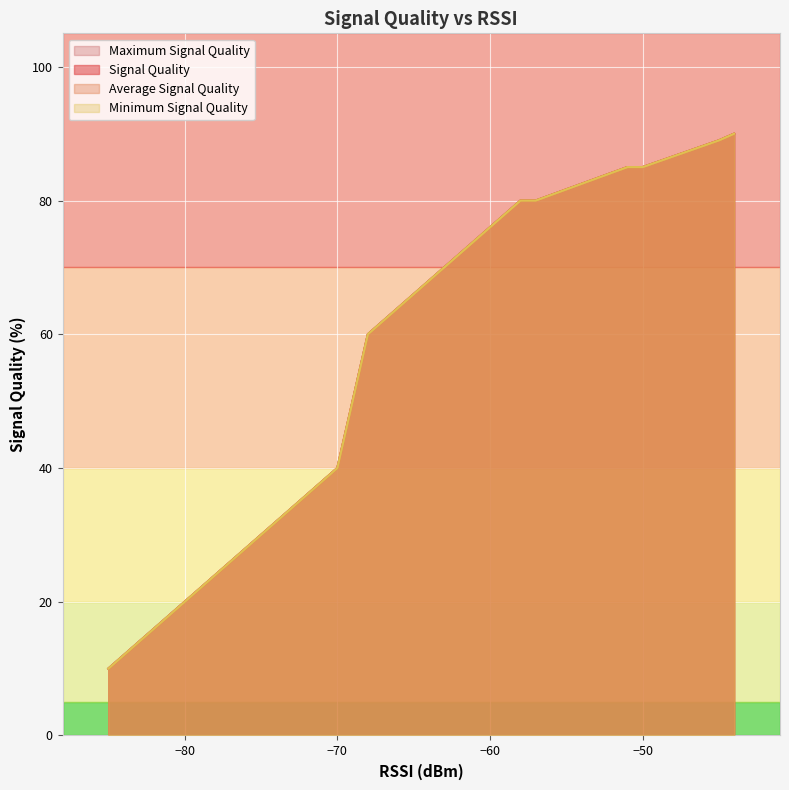

True or false: Minimum Signal Quality has more than 0 points higher than both neighbors.

False